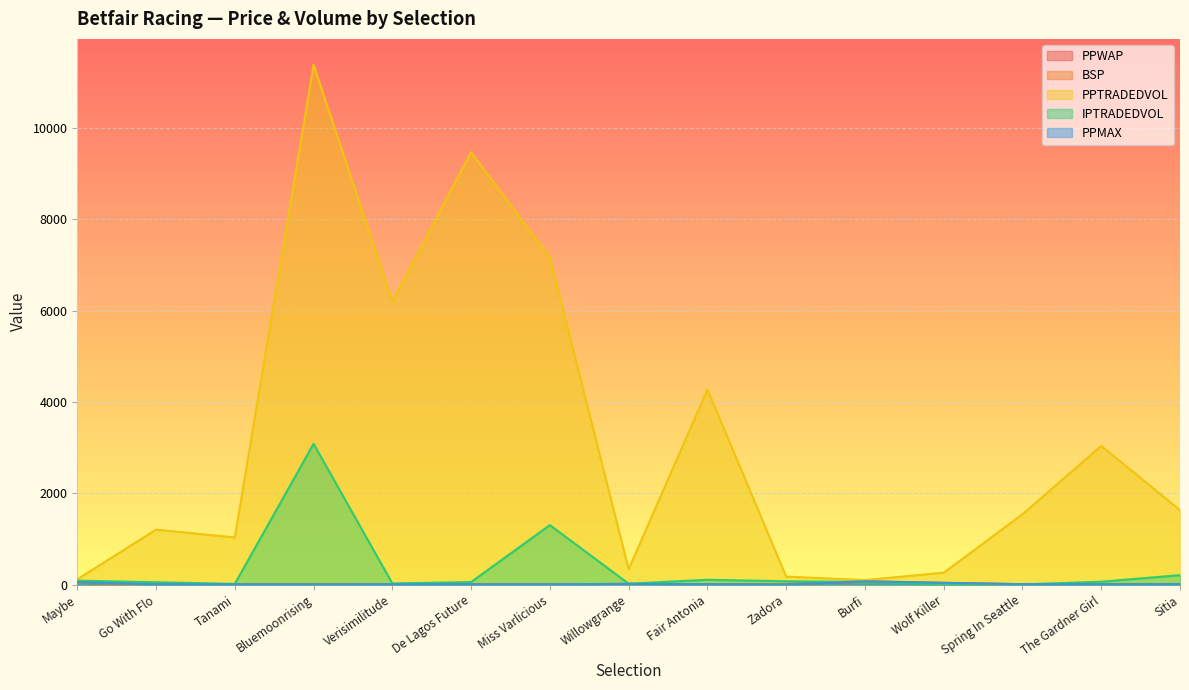

Does the chart display data point markers on the line(s)?

No